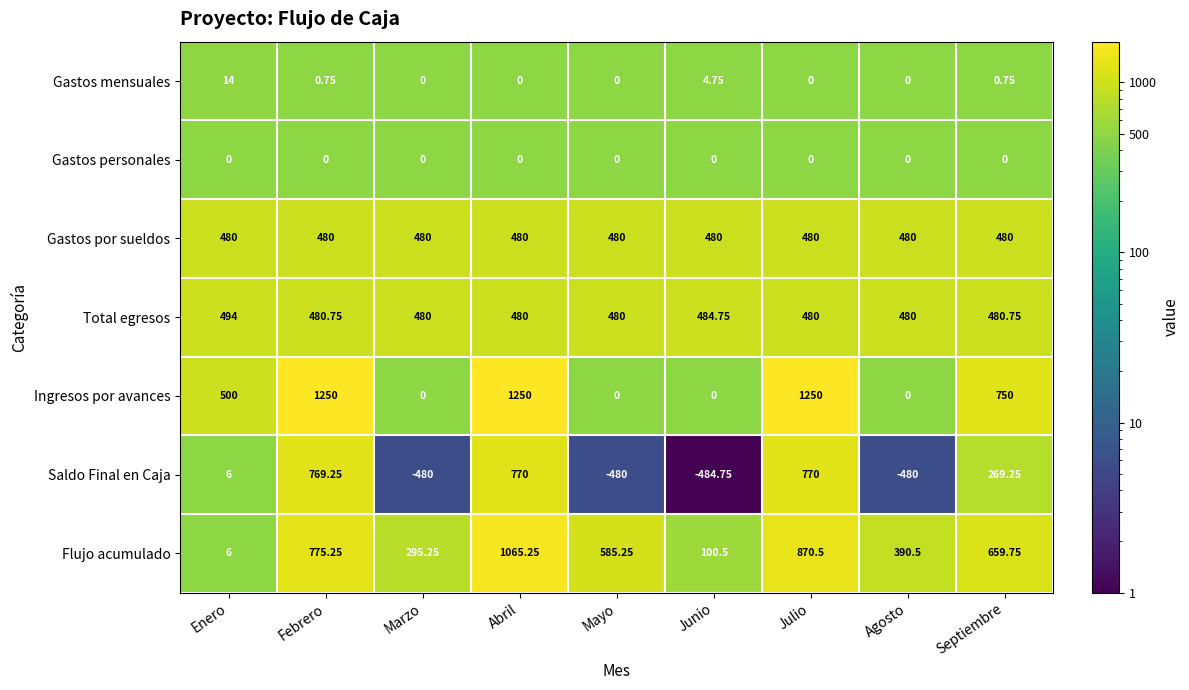

At which category is the sum across all series the highest?

Abril